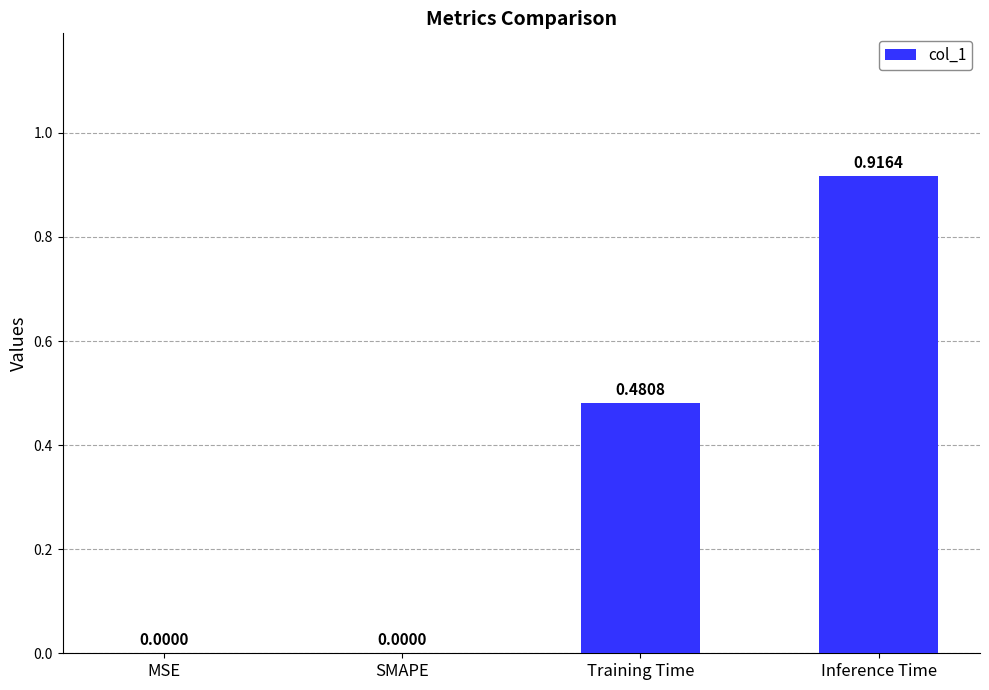

What is the change in value from MSE to Inference Time?

+0.9